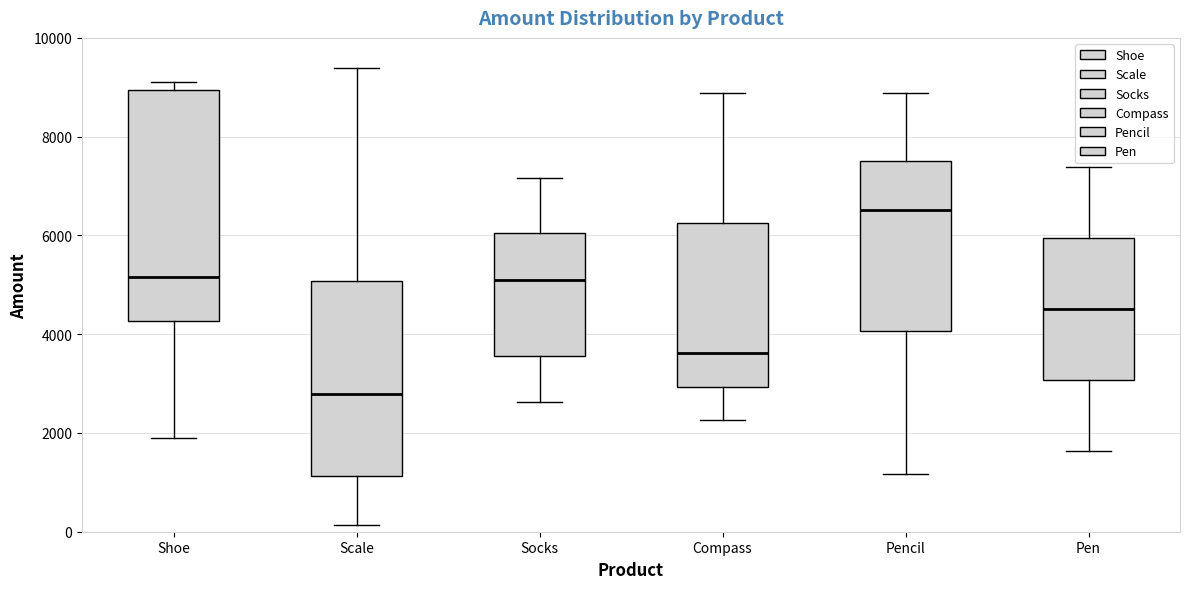

Reading left to right, read every box against the y-axis: the position of its median line, the range the box covers, and the ends of its whiskers. The values are not printed on the chart, so give them approximately, as read against the axis.

Shoe: median 5200, box 4200 to 9000, whiskers 2000 to 9200
Scale: median 2800, box 1200 to 5000, whiskers 200 to 9400
Socks: median 5200, box 3600 to 6000, whiskers 2600 to 7200
Compass: median 3600, box 3000 to 6200, whiskers 2200 to 8800
Pencil: median 6600, box 4000 to 7600, whiskers 1200 to 8800
Pen: median 4600, box 3000 to 6000, whiskers 1600 to 7400